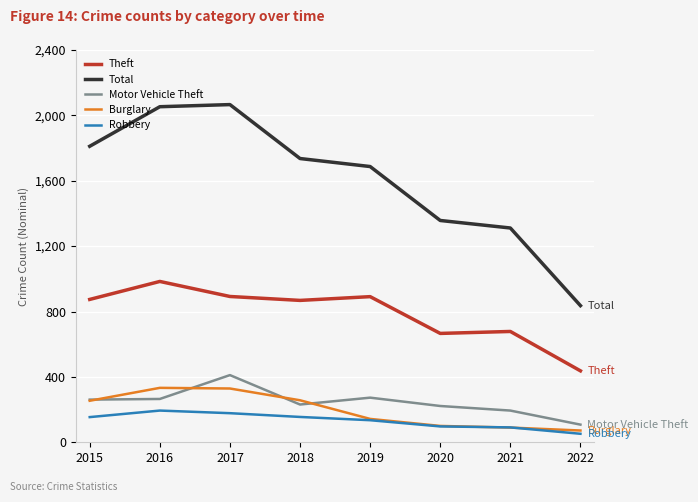

What is the total value across all series at 2017?

3876